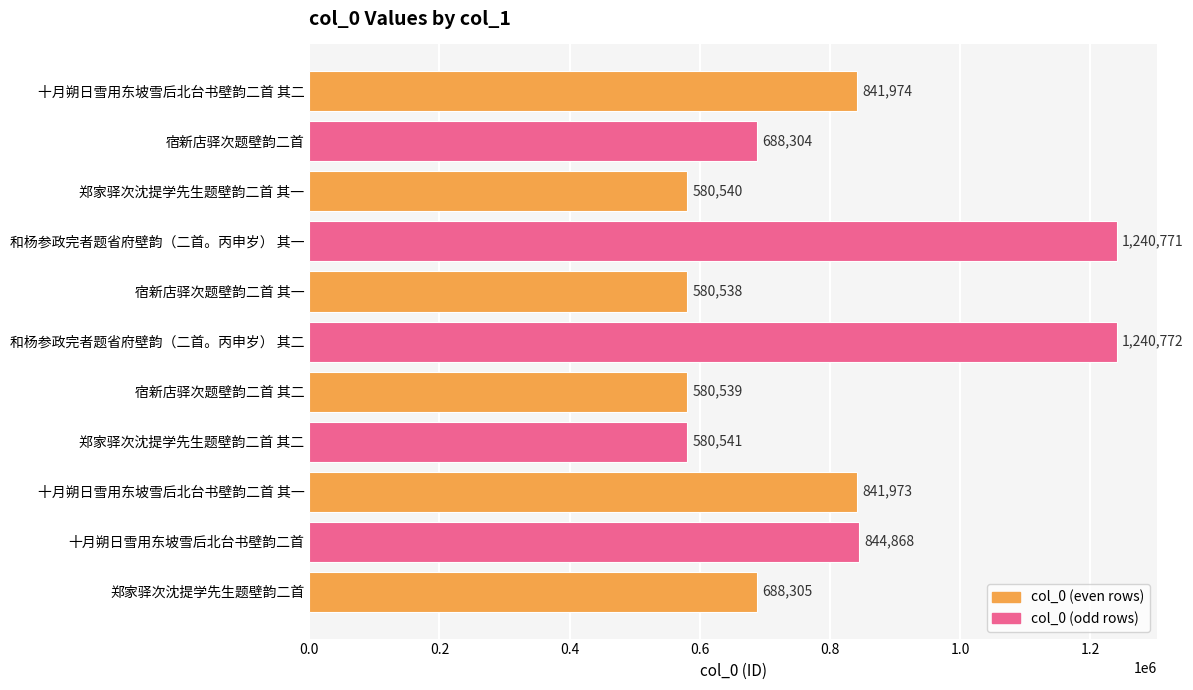

Is it true that the value at 郑家驿次沈提学先生题壁韵二首 其二 is 290930?

False